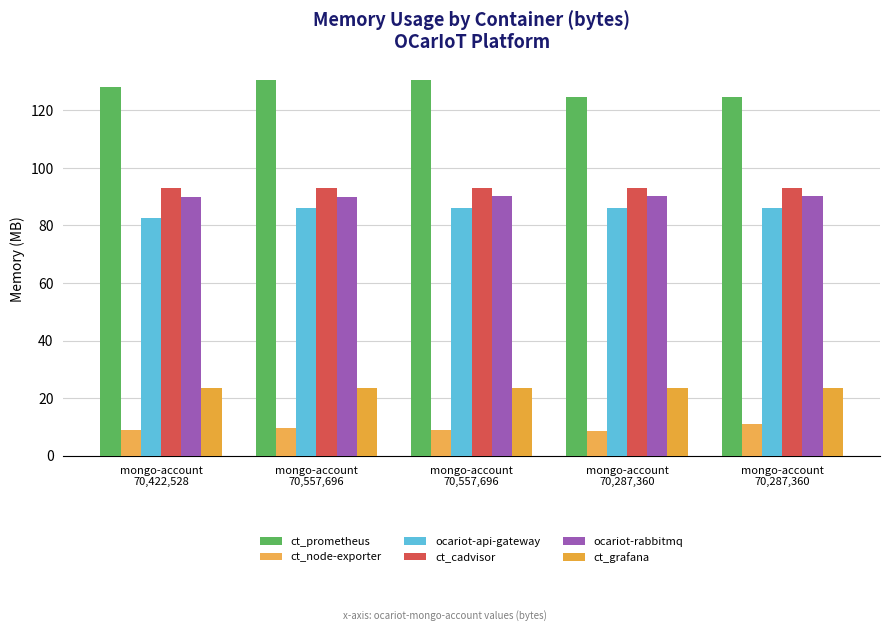

What is the label of the 3rd bar from the right?

mongo-account
70,557,696